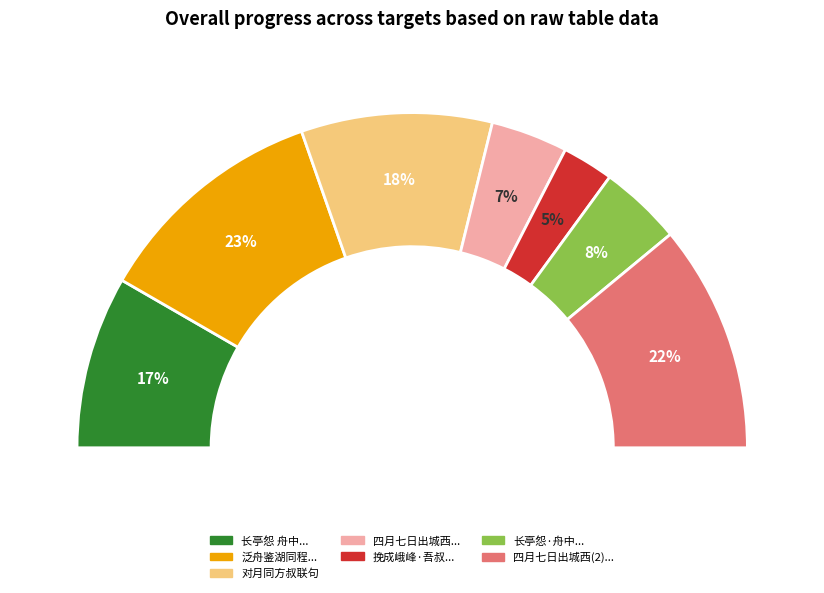

Combined, what portion of the pie is 四月七日出城西见河中资政侍郎遇中叔联骑入池南门行东北隅以归各赋一首 and 对月同方叔联句?

40.4%